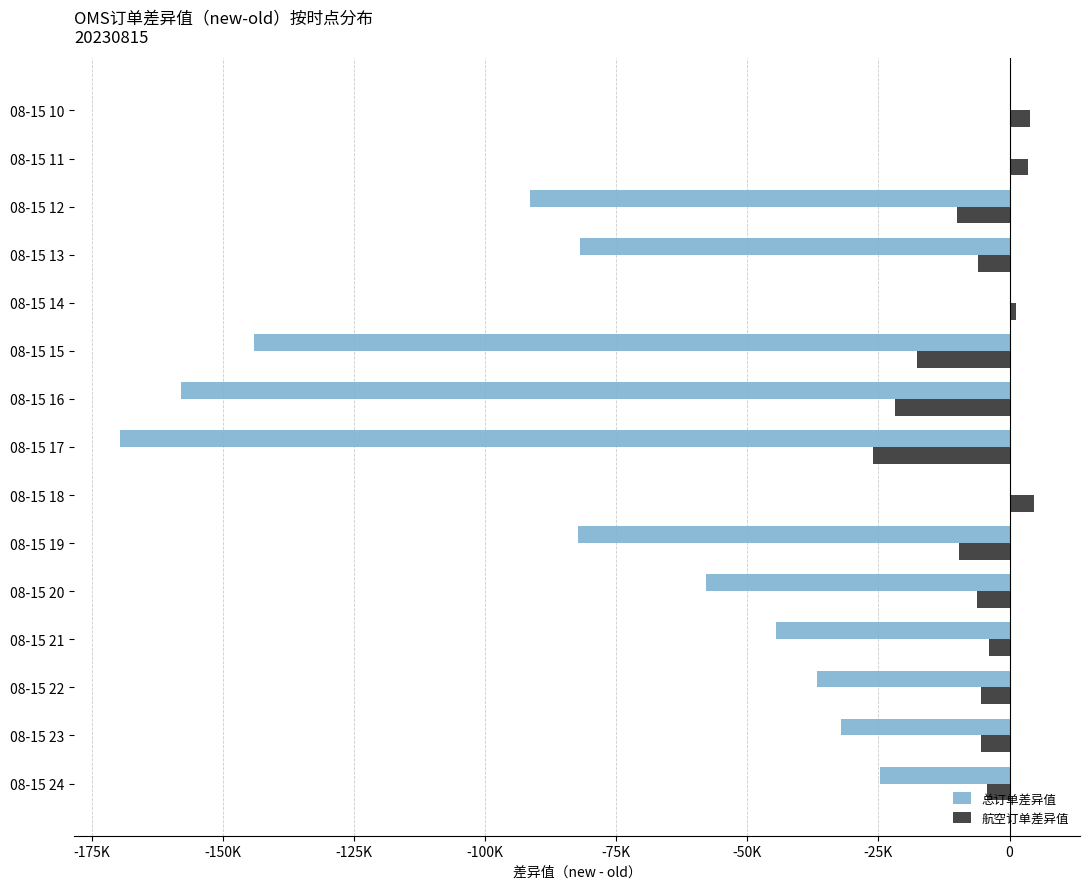

What is the greatest value displayed?

4723